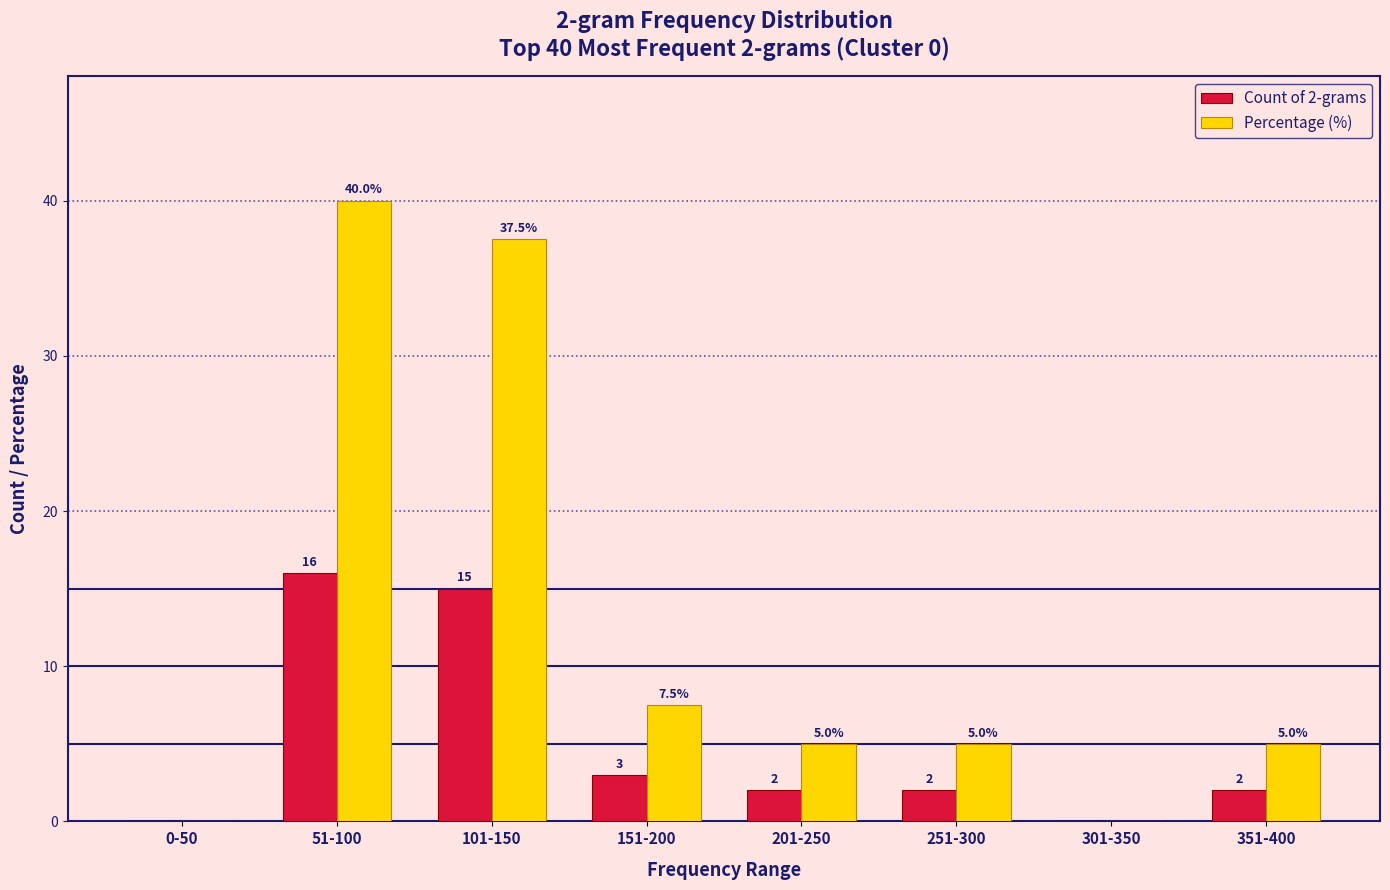

Reading left to right, extract all data points from this chart.

Count of 2-grams: 0-50=0.0	51-100=16.0	101-150=15.0	151-200=3.0	201-250=2.0	251-300=2.0	301-350=0.0	351-400=2.0
Percentage (%): 0-50=0.0	51-100=40.0	101-150=37.5	151-200=7.5	201-250=5.0	251-300=5.0	301-350=0.0	351-400=5.0